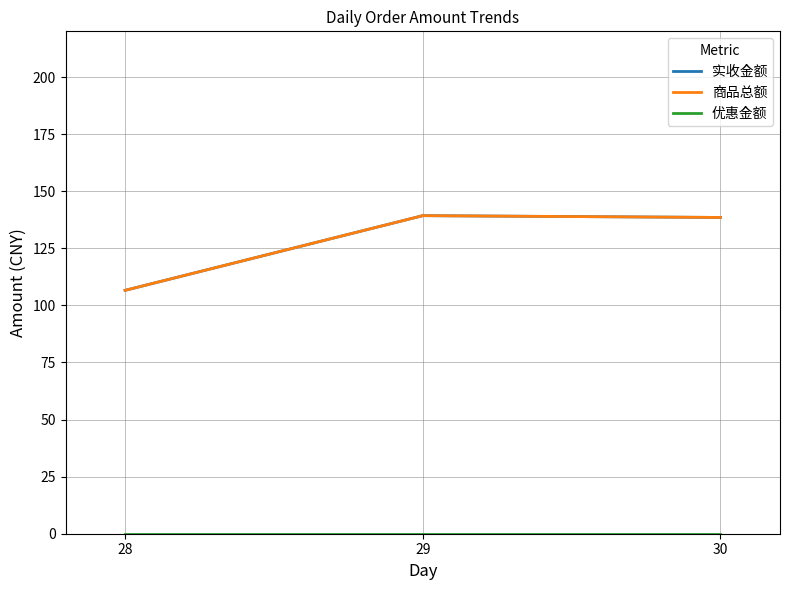

Is this an area chart (filled region under the line)?

No